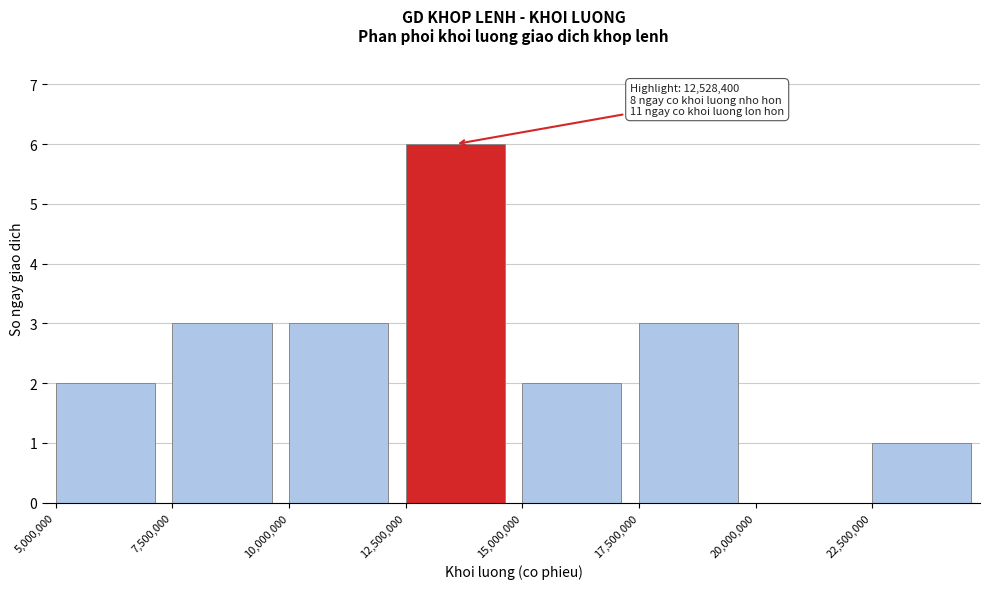

Reading left to right, extract all data points from this chart.

5,000,000=2	7,500,000=3	10,000,000=3	12,500,000=6	15,000,000=2	17,500,000=3	20,000,000=0	22,500,000=1